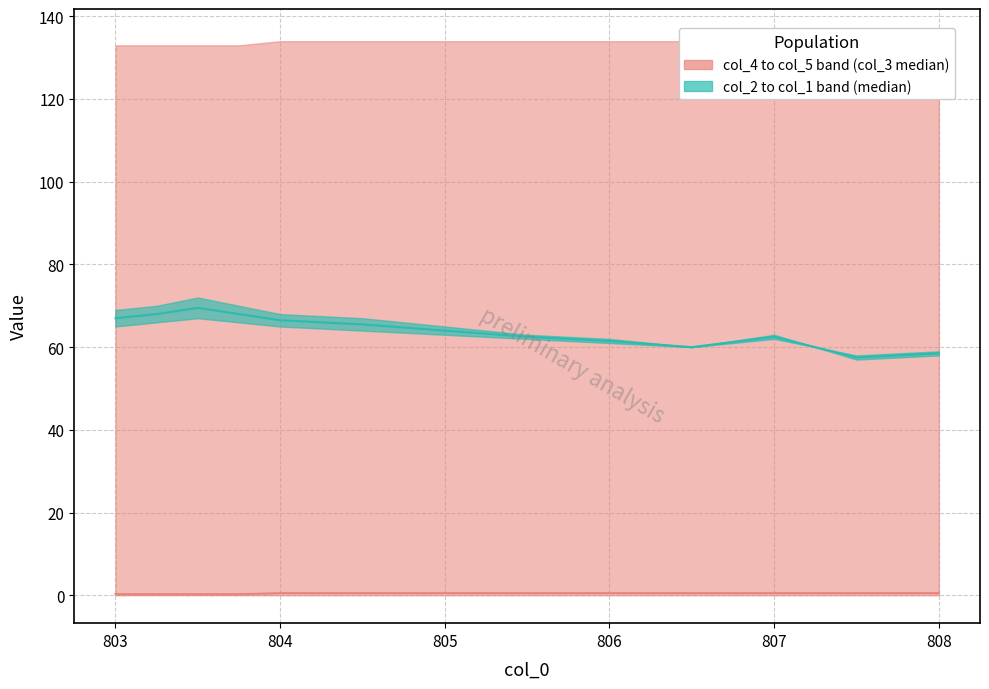

What is the difference between the col_3 median values at 806 and 805?

0.2